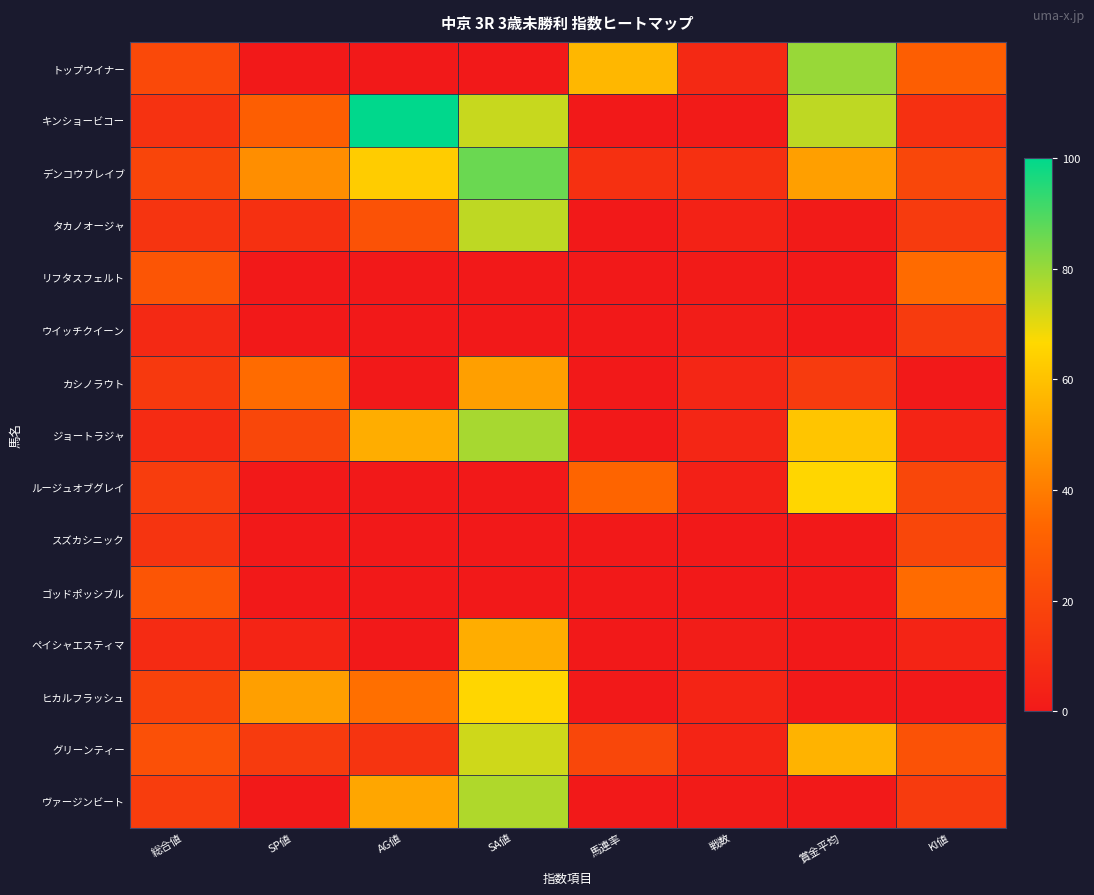

What is the difference between the highest and lowest values at 賞金平均?

80